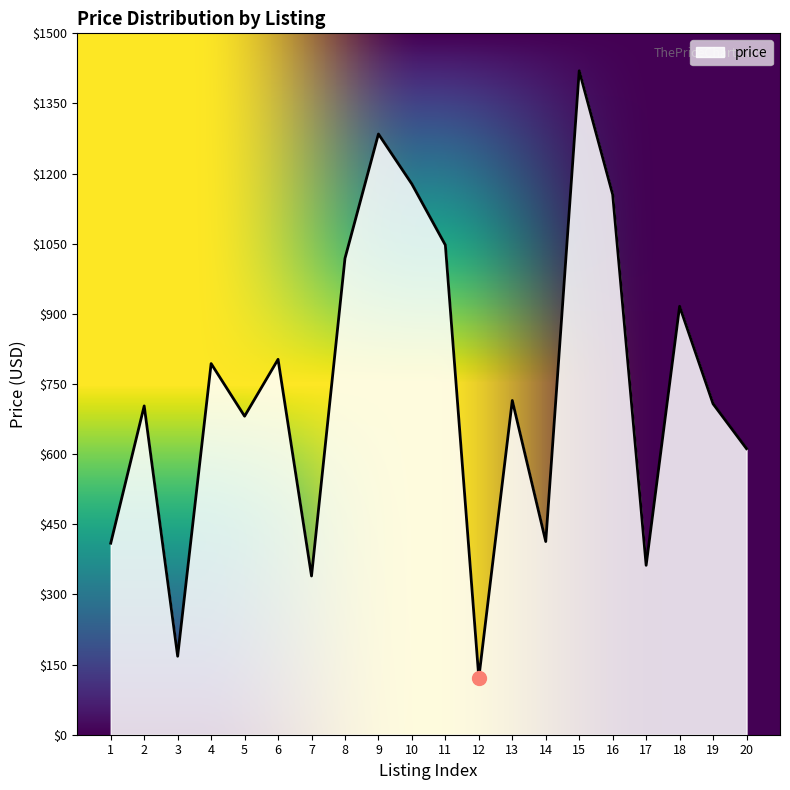

What is the change in value from 3 to 20?

+443.9